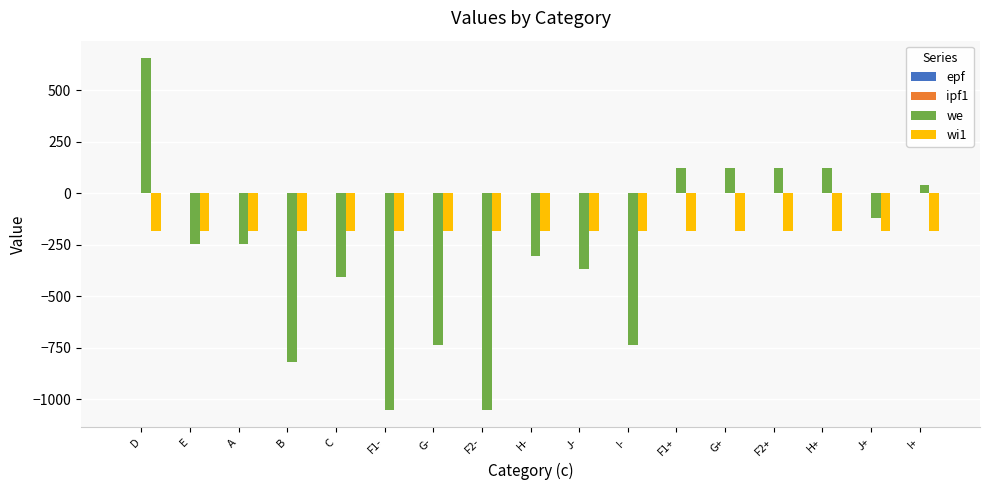

What is the sum of all wi1 values?

-3089.5